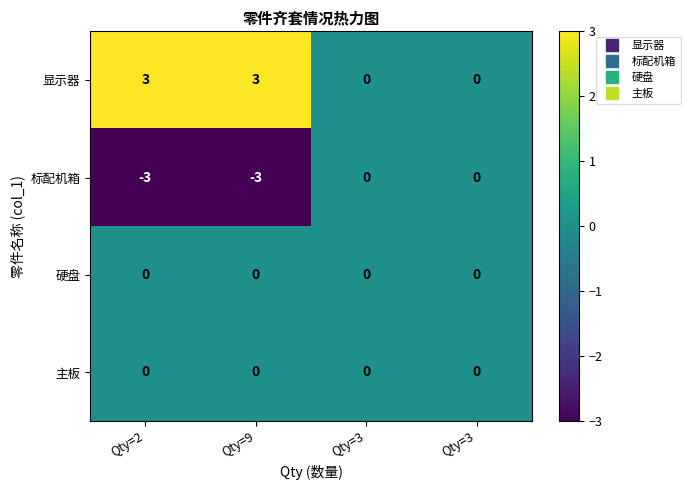

Count the number of categories in the chart.

4